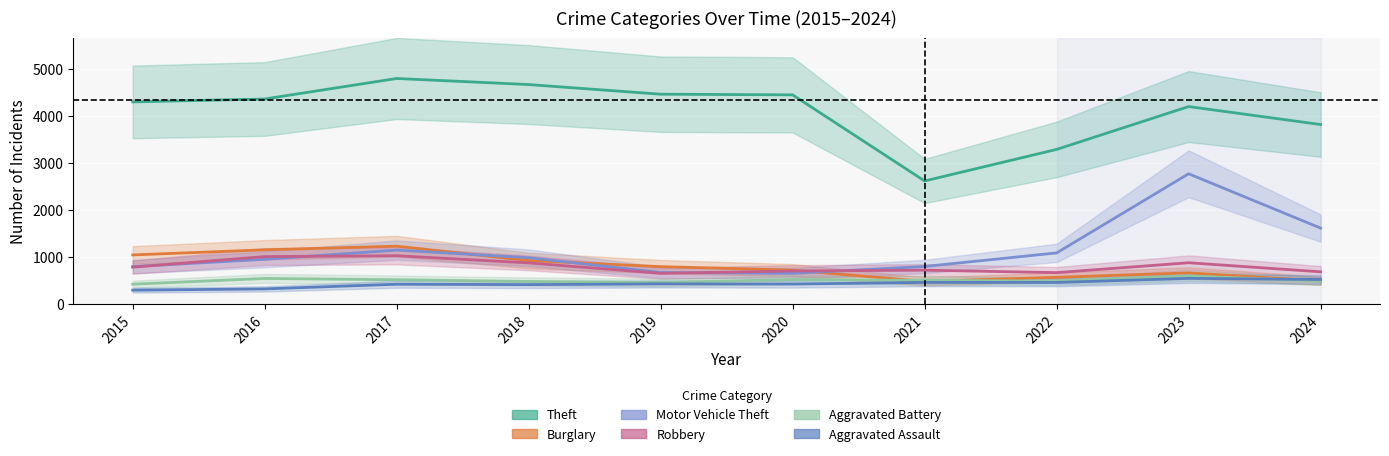

Which series has the largest total across all categories?

Theft